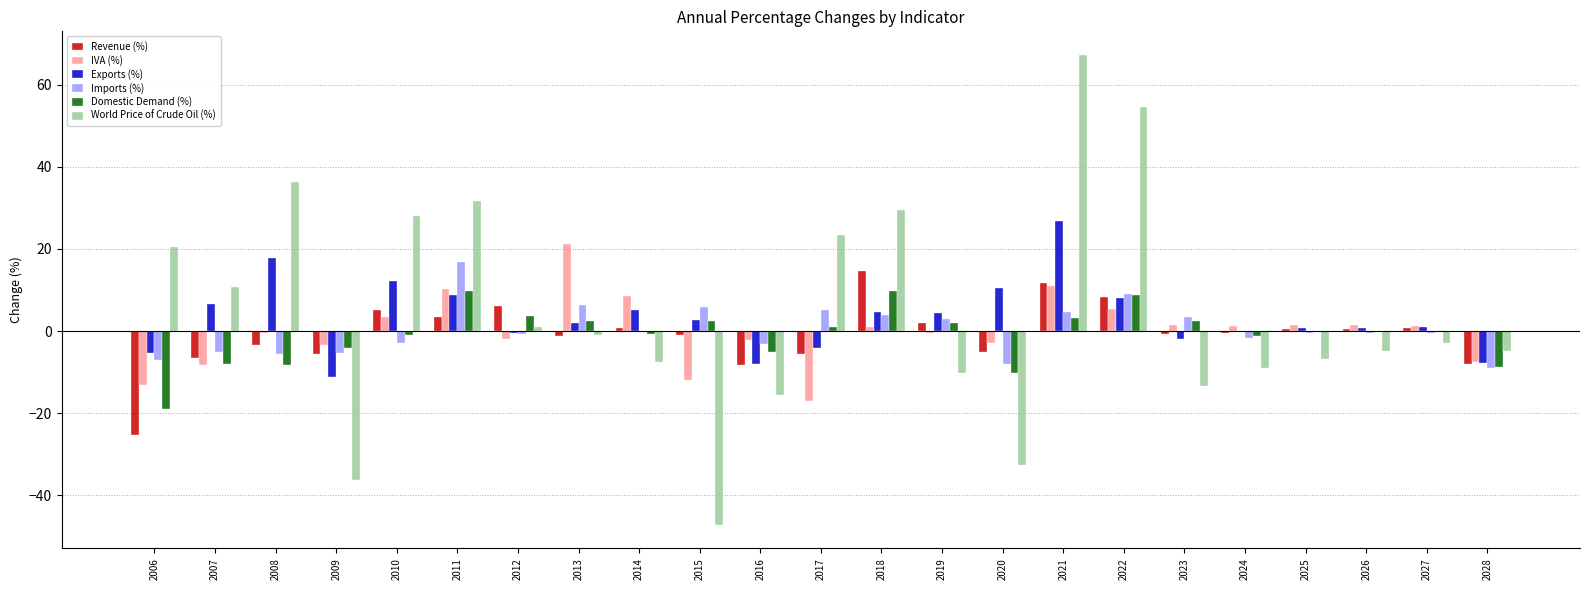

Which series has the largest range (max minus min)?

World Price of Crude Oil (%)